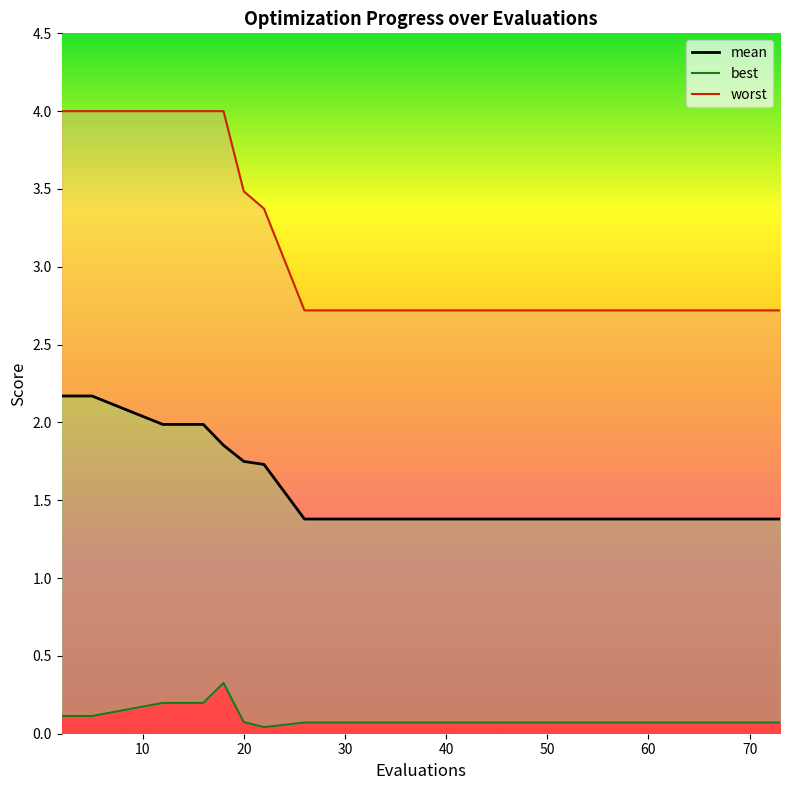

What are all the series names shown in the legend?

mean, best, worst